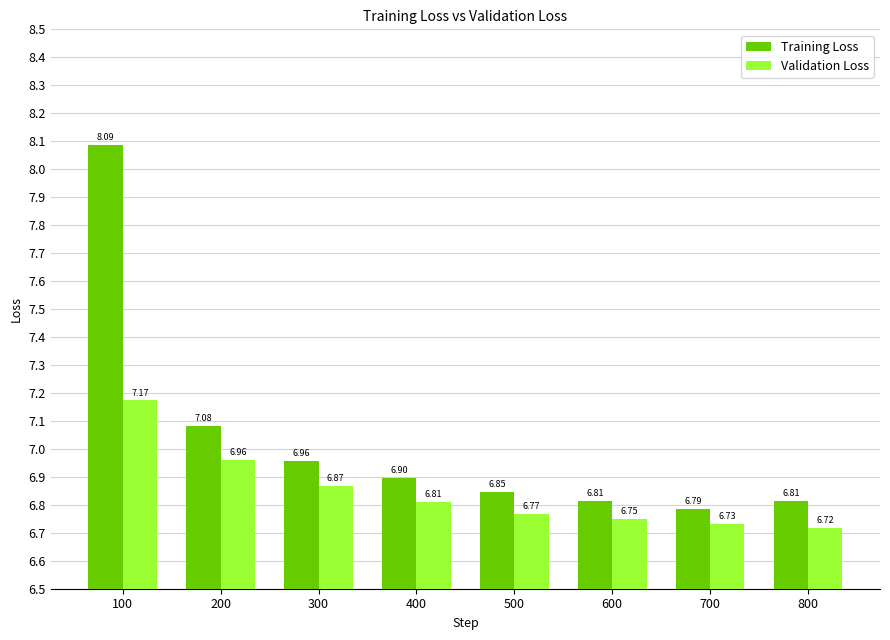

What are all the series names shown in the legend?

Training Loss, Validation Loss